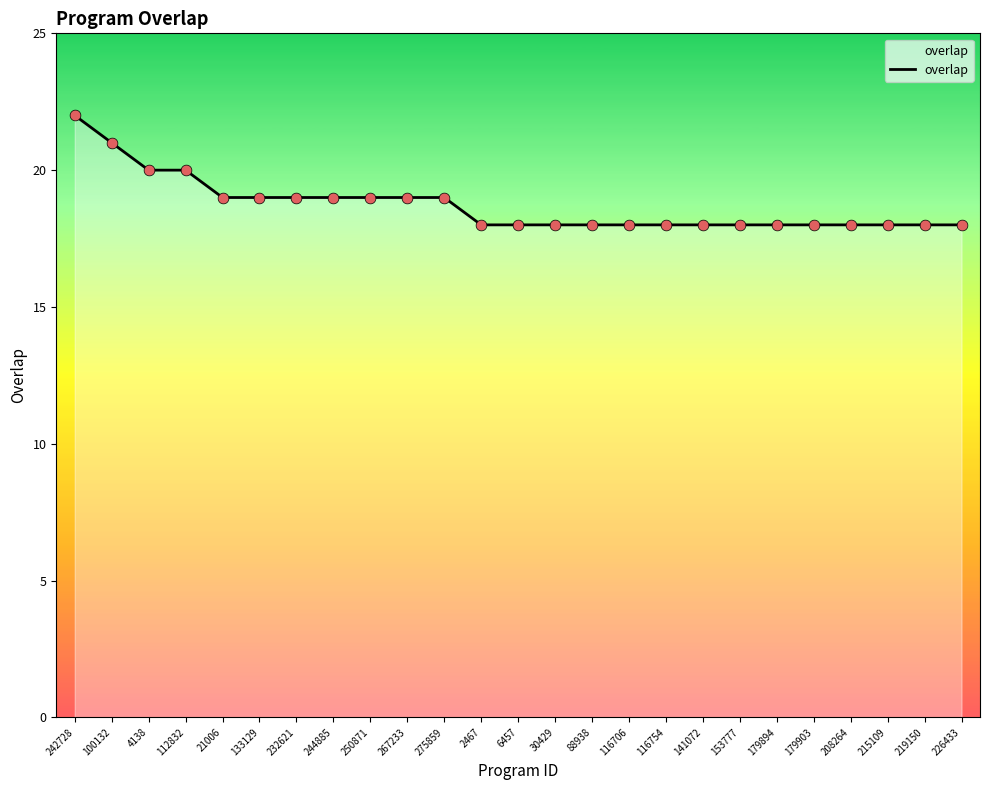

Between 116706 and 244885, which is larger?

244885